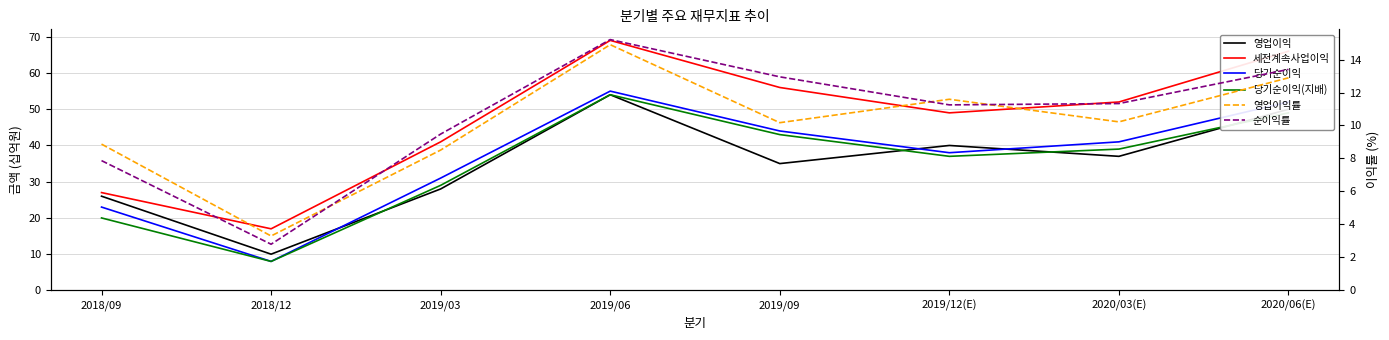

What is the label of the 2nd point from the right?

2020/03(E)